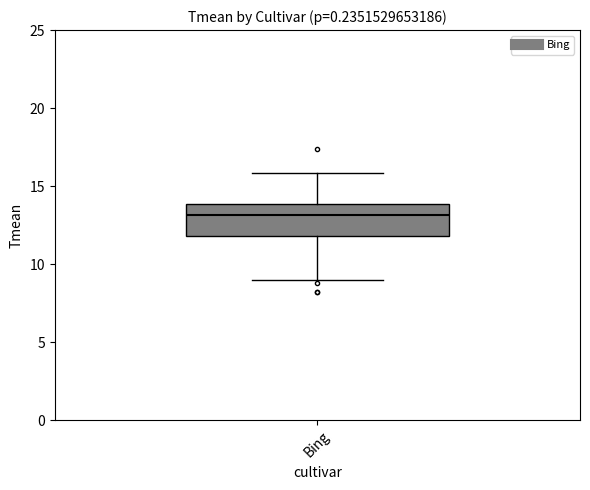

Where does the lower whisker of the box for Bing end on the y-axis? The values are not printed on the chart, so give them approximately, as read against the axis.

9